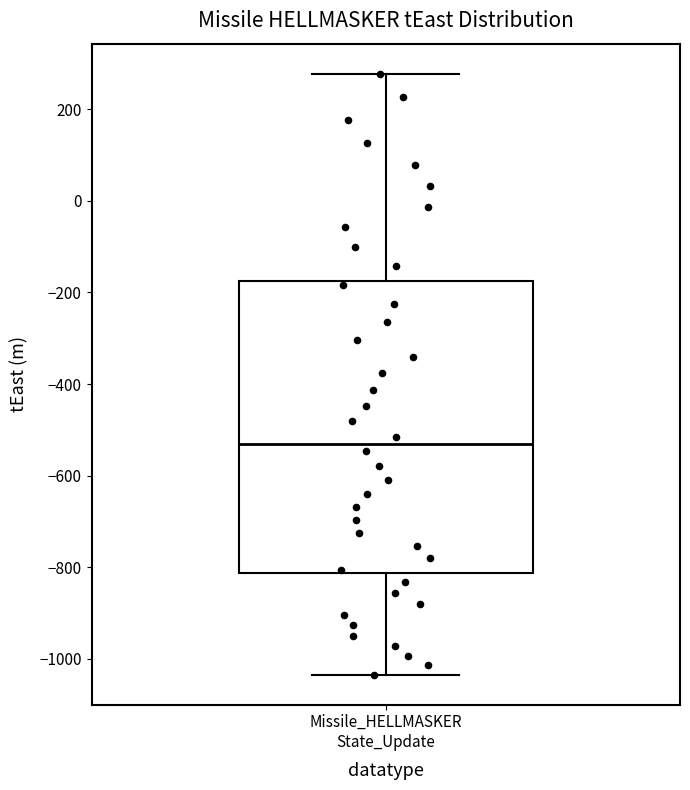

Transcribe this box plot: give where the median line is, the range the box spans, and where the two whiskers end, as read against the y-axis. The values are not printed on the chart, so give them approximately, as read against the axis.

median -540, box -820 to -180, whiskers -1040 to 280